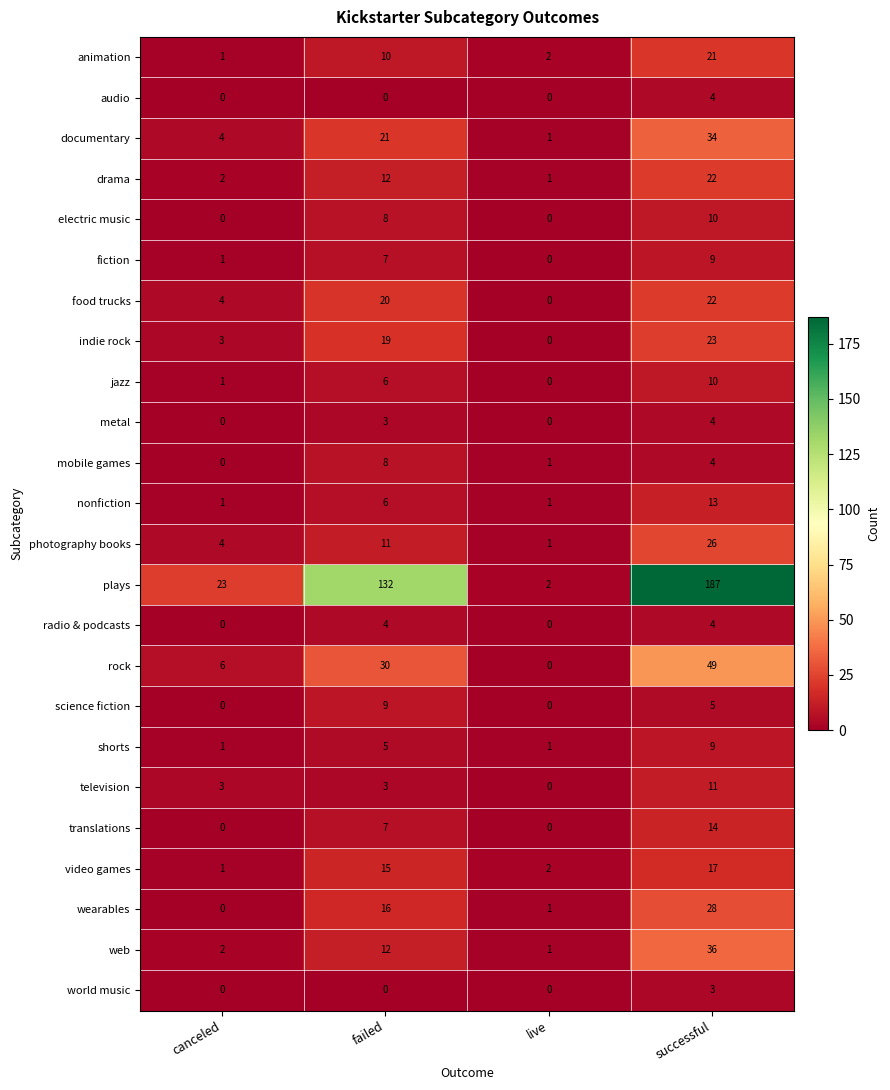

List the labels in order of documentary value, largest first.

successful, failed, canceled, live